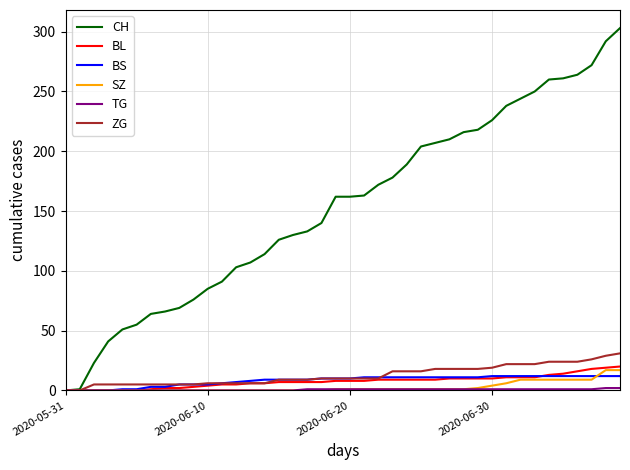

Which series has the largest total across all categories?

CH